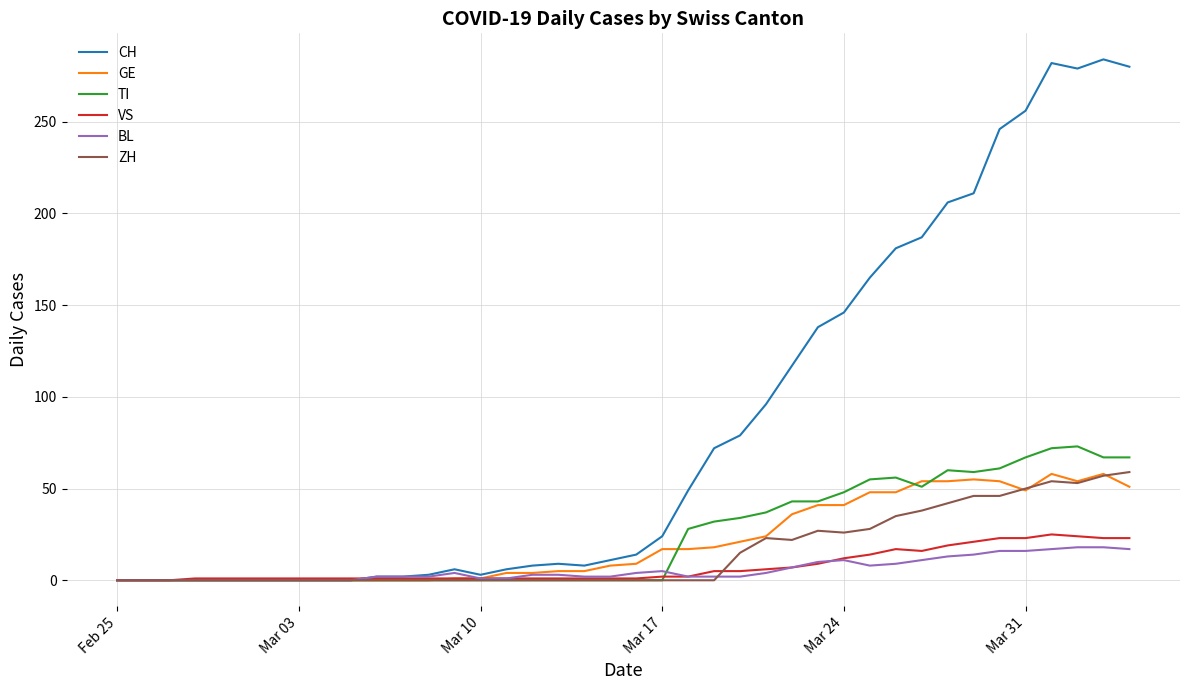

What is the difference between the maximum and minimum values in the BL series?

18